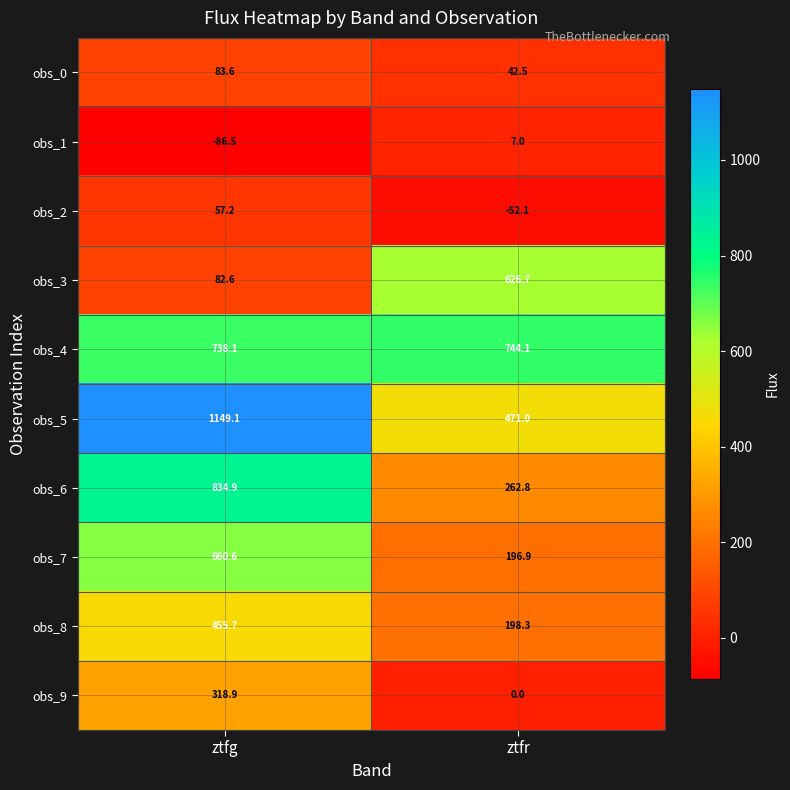

Reading left to right, transcribe all the data shown in this chart.

obs_0: ztfg=83.6	ztfr=42.5
obs_1: ztfg=-86.5	ztfr=7.0
obs_2: ztfg=57.2	ztfr=-52.1
obs_3: ztfg=82.6	ztfr=626.7
obs_4: ztfg=738.1	ztfr=744.1
obs_5: ztfg=1149.1	ztfr=471.0
obs_6: ztfg=834.9	ztfr=262.8
obs_7: ztfg=660.6	ztfr=196.9
obs_8: ztfg=455.7	ztfr=198.3
obs_9: ztfg=318.9	ztfr=0.0